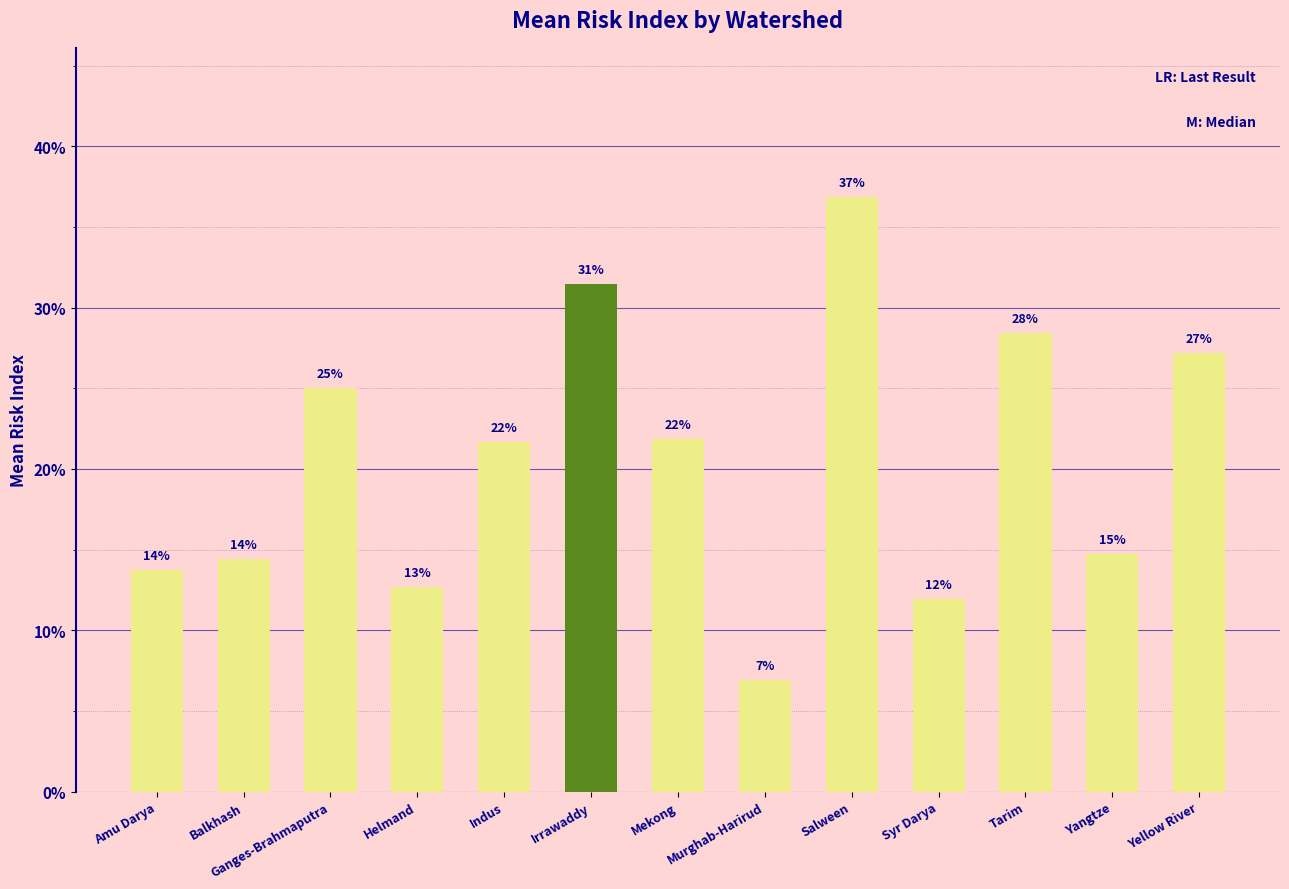

What is the minimum value shown in the chart?

0.1